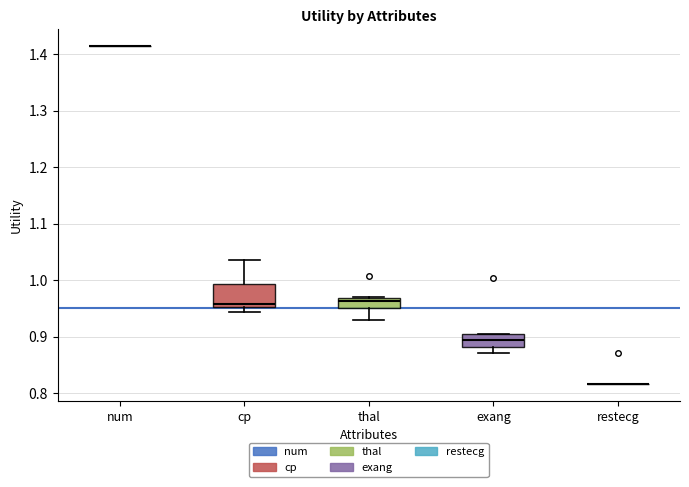

Reading left to right, read every box against the y-axis: the position of its median line, the range the box covers, and the ends of its whiskers. The values are not printed on the chart, so give them approximately, as read against the axis.

num: box collapsed to a line at 1.41, whiskers 1.41 to 1.41
cp: median 0.96, box 0.95 to 0.99, whiskers 0.94 to 1.04
thal: median 0.96, box 0.95 to 0.97, whiskers 0.93 to 0.97
exang: median 0.89, box 0.88 to 0.90, whiskers 0.87 to 0.91
restecg: box collapsed to a line at 0.82, whiskers 0.82 to 0.82